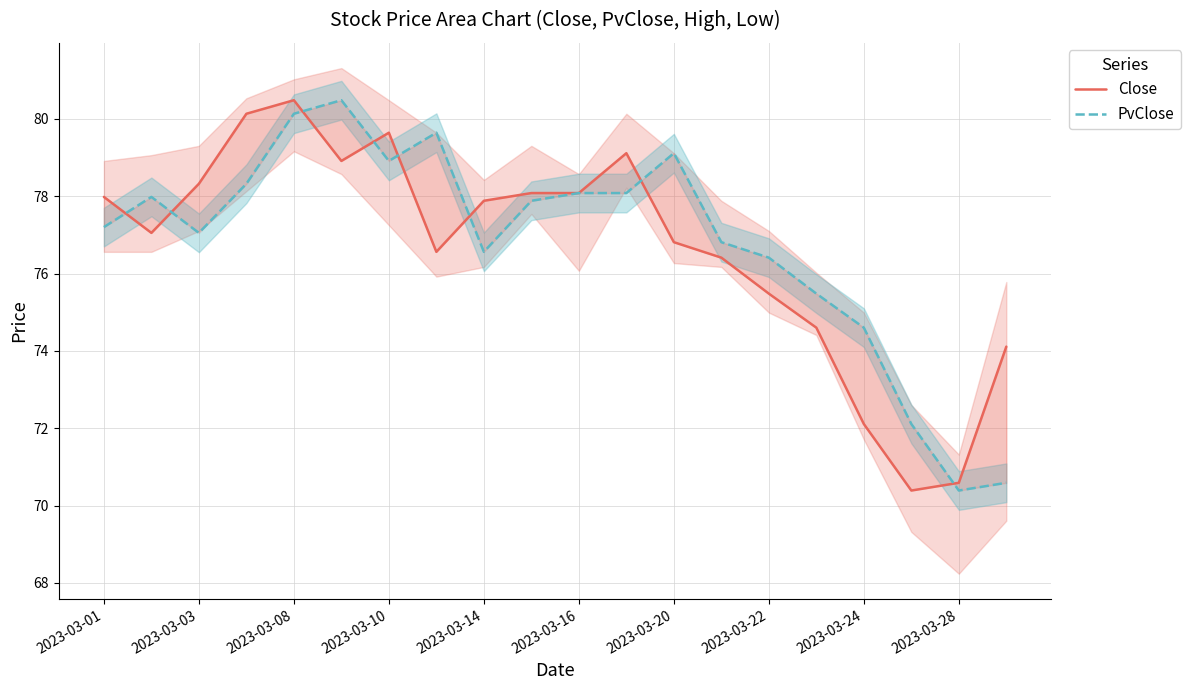

What is the average value of the Close series?

76.6